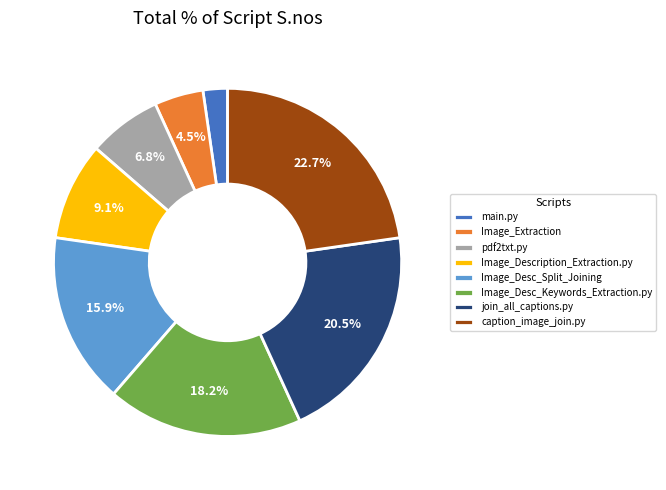

Between main.py and Image_Desc_Keywords_Extraction.py, which is larger?

Image_Desc_Keywords_Extraction.py